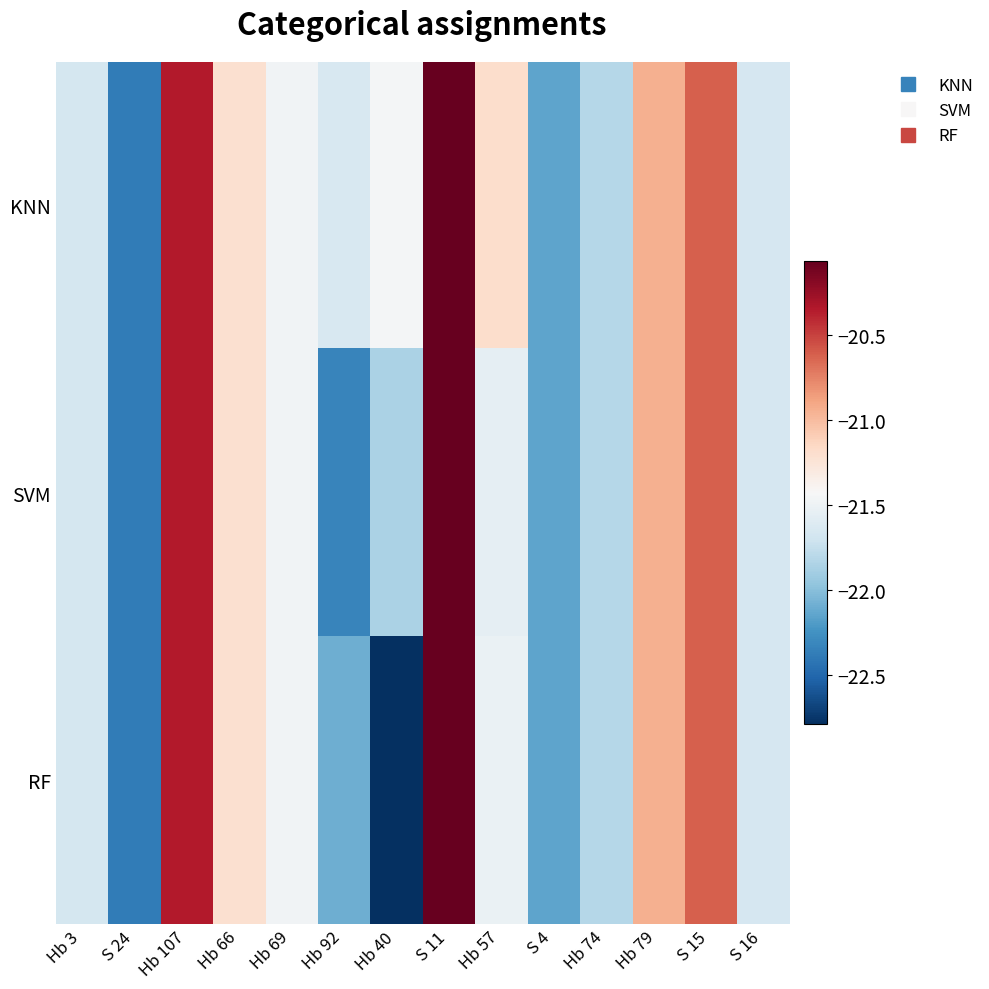

What is the greatest value displayed?

-20.1